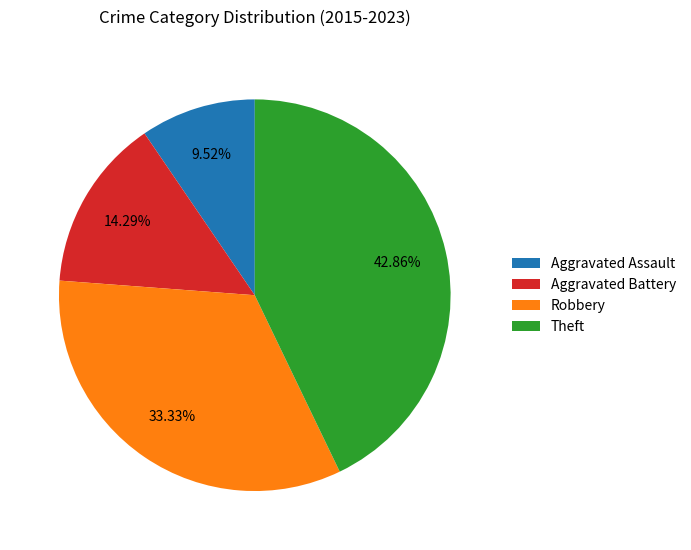

What is the largest slice in the pie chart?

Theft